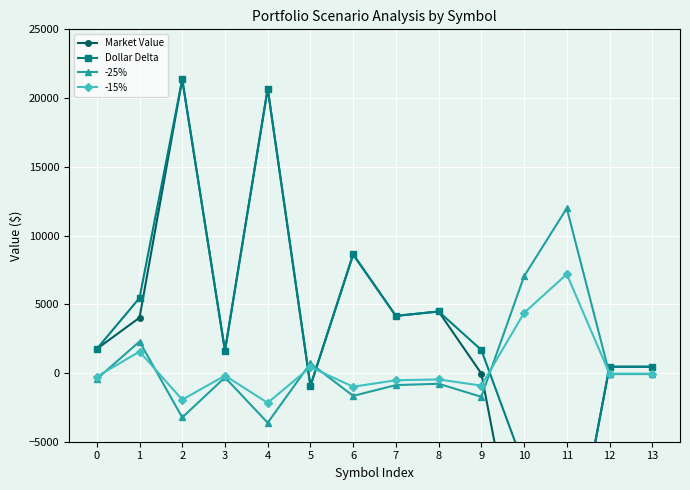

What is the difference between the maximum and minimum values in the -15% series?

9361.0